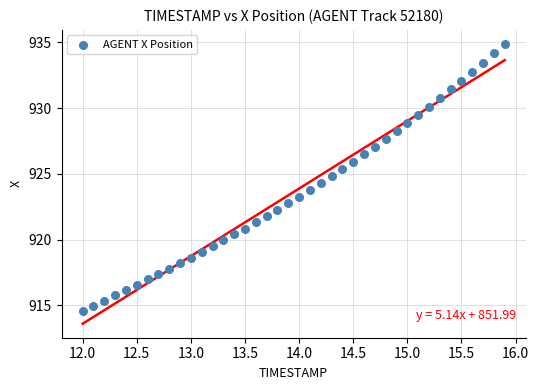

What is the range of X values (max minus min)?

3.9